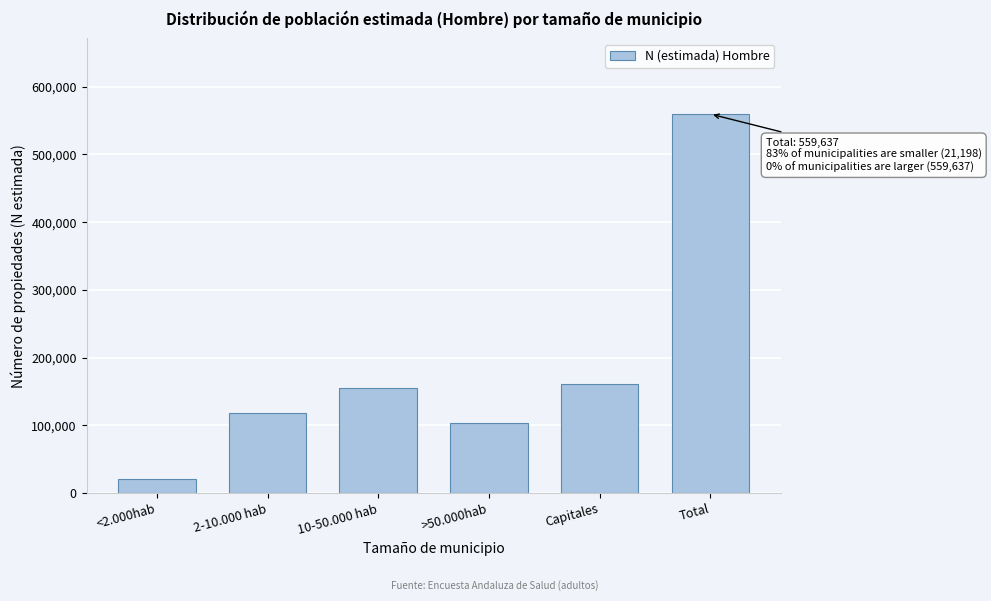

Reading left to right, list all the values displayed in this chart.

21198	118350	154878	103598	161613	559637